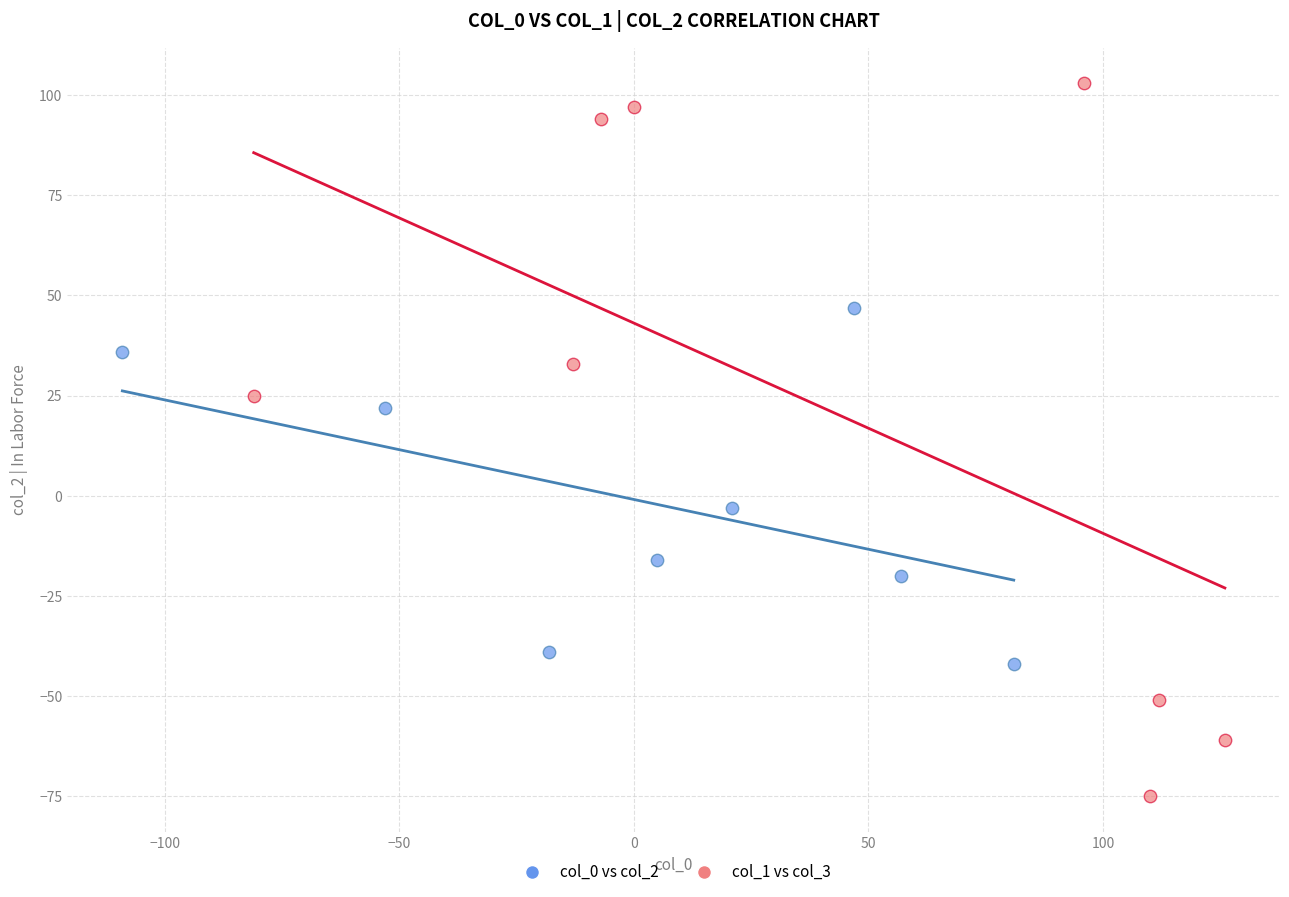

Which series reaches the maximum Y coordinate?

col_1 vs col_3